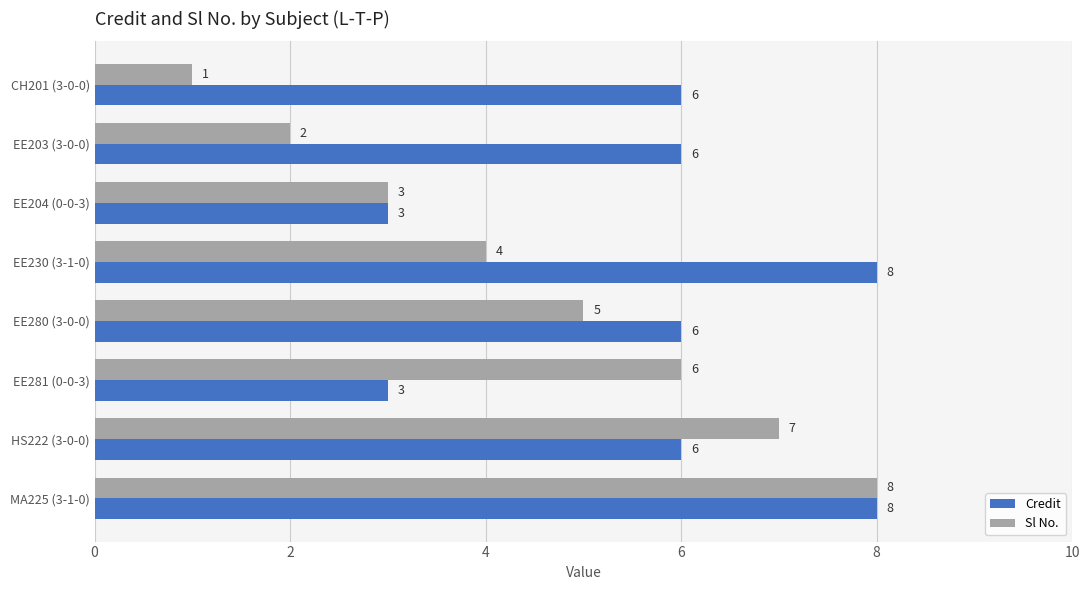

At how many categories does at least one series exceed 2?

8